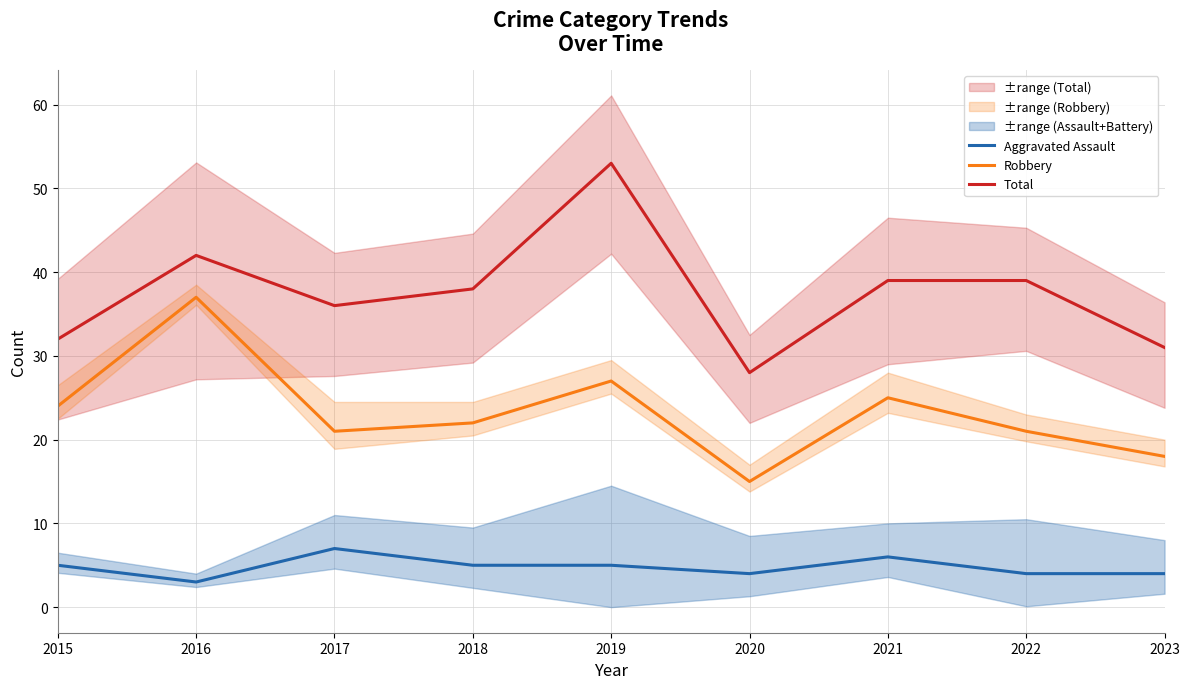

Rank the series at 2022 from lowest to highest value.

Aggravated Assault, Robbery, Total